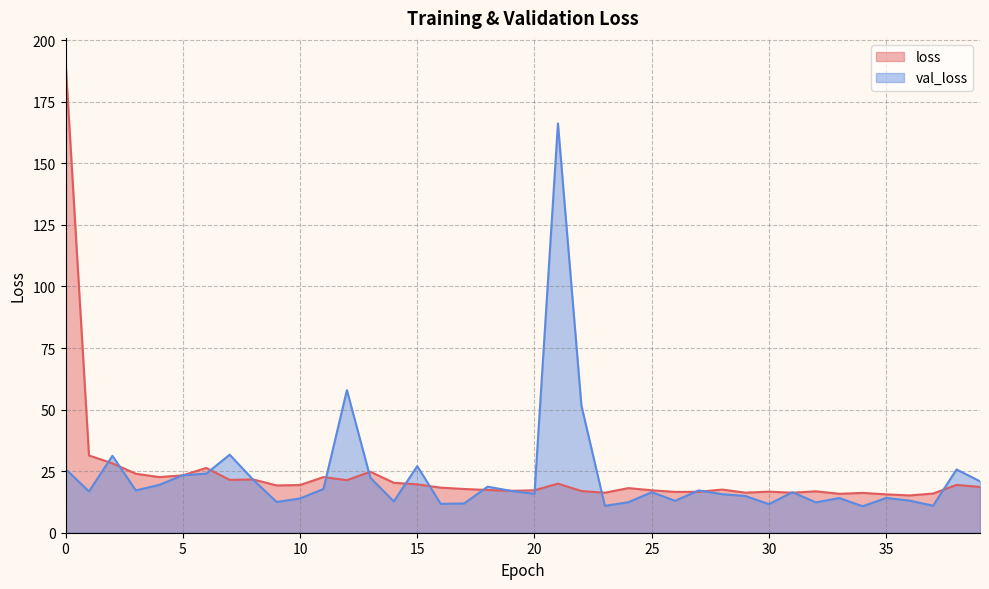

Is it true that loss equals 28.2 at 2?

True